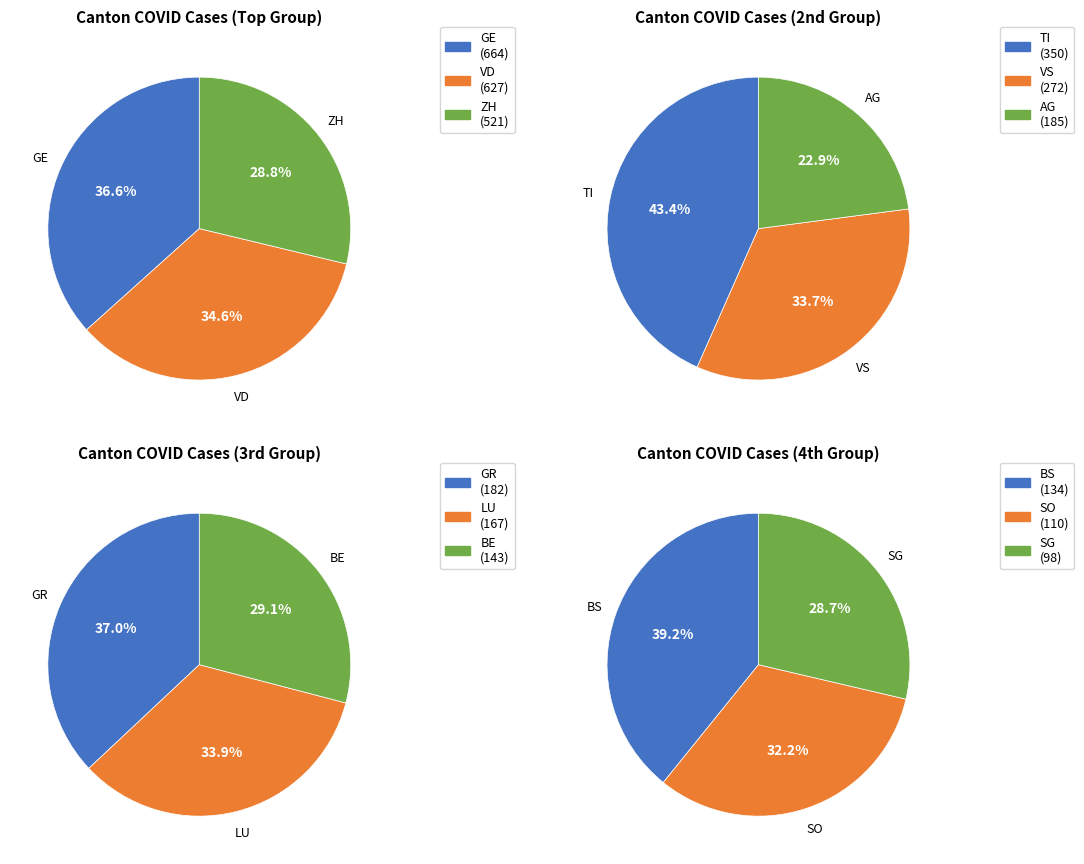

Count the number of slices in the pie.

12